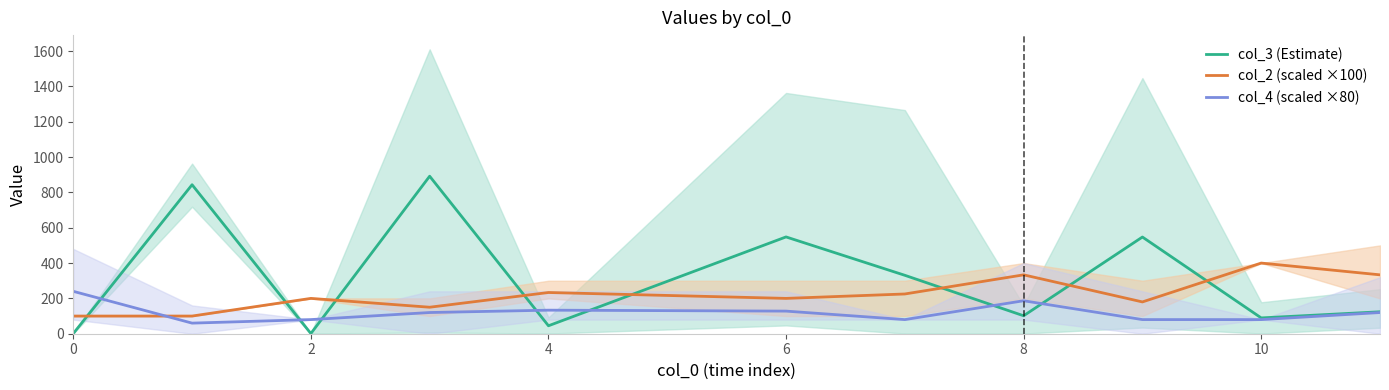

How many times do col_2 (scaled ×100) and col_3 (Estimate) cross each other?

8